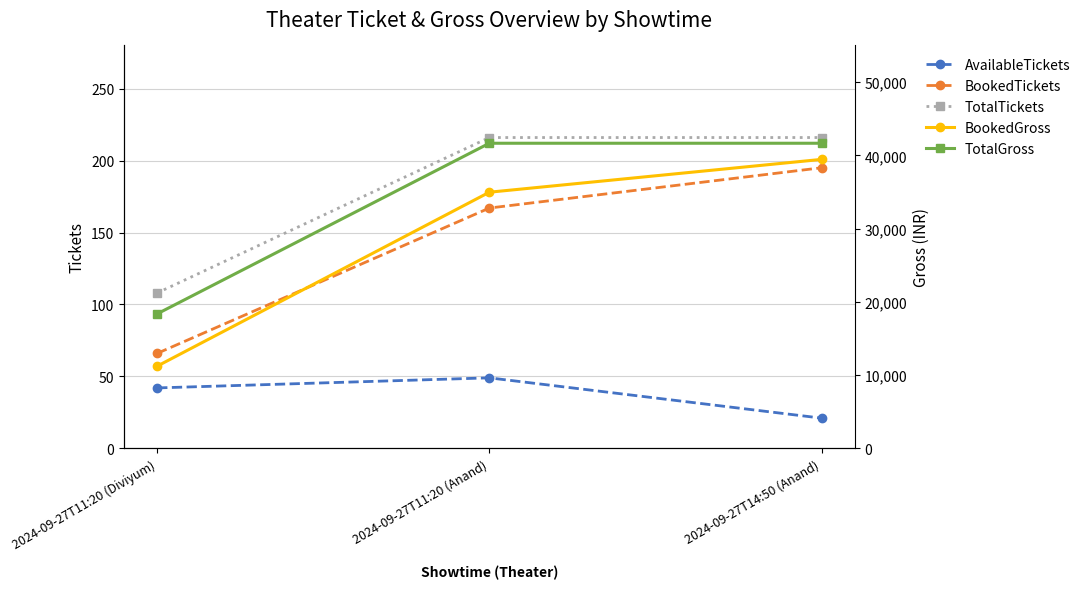

Is the value of TotalTickets at 2024-09-27T11:20 (Diviyum) greater than the value of AvailableTickets at 2024-09-27T11:20 (Anand)?

Yes